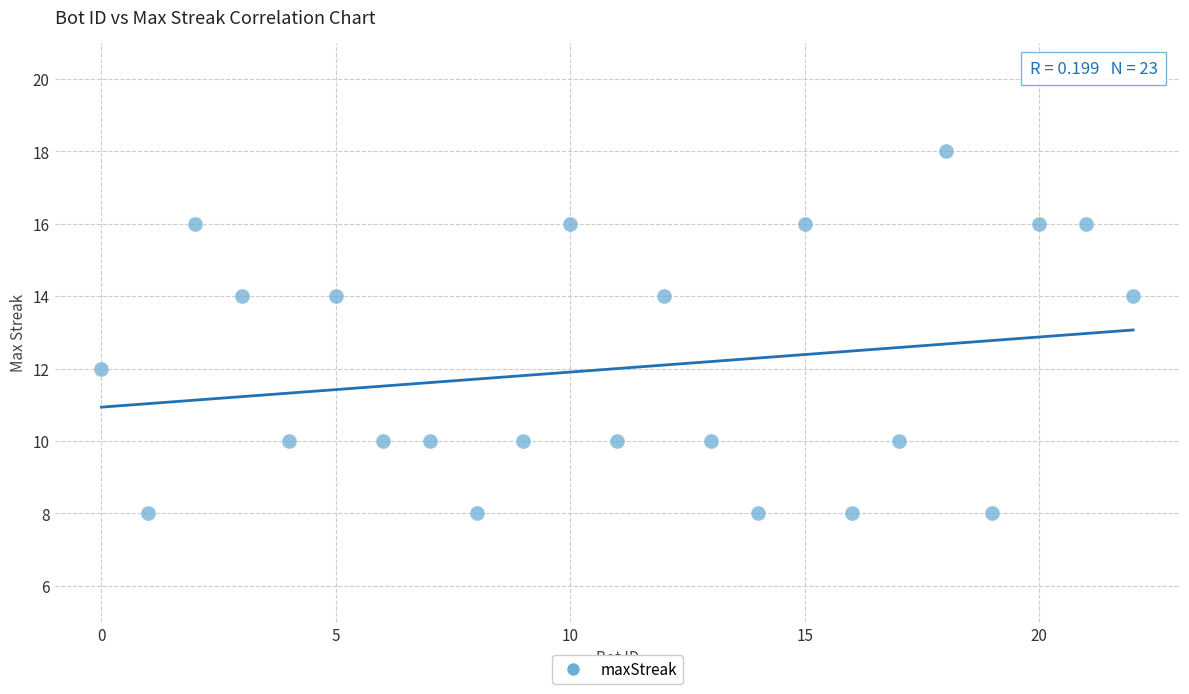

What is the range of X values (max minus min)?

22